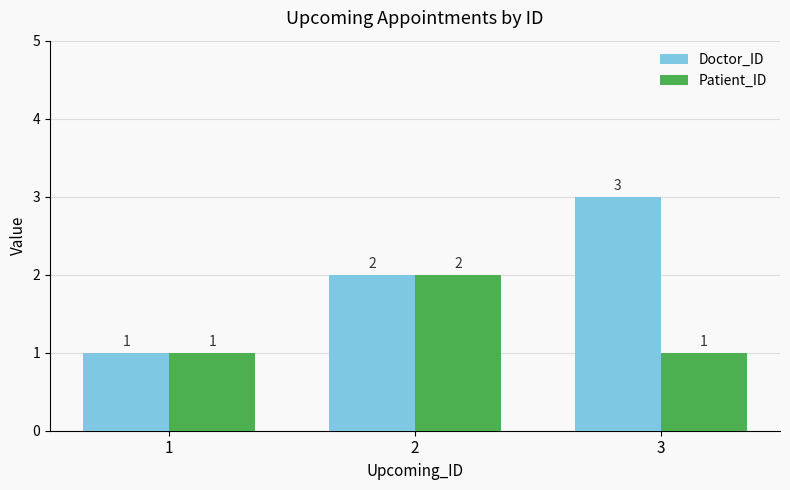

Rank the series by their average value, from highest to lowest.

Doctor_ID, Patient_ID